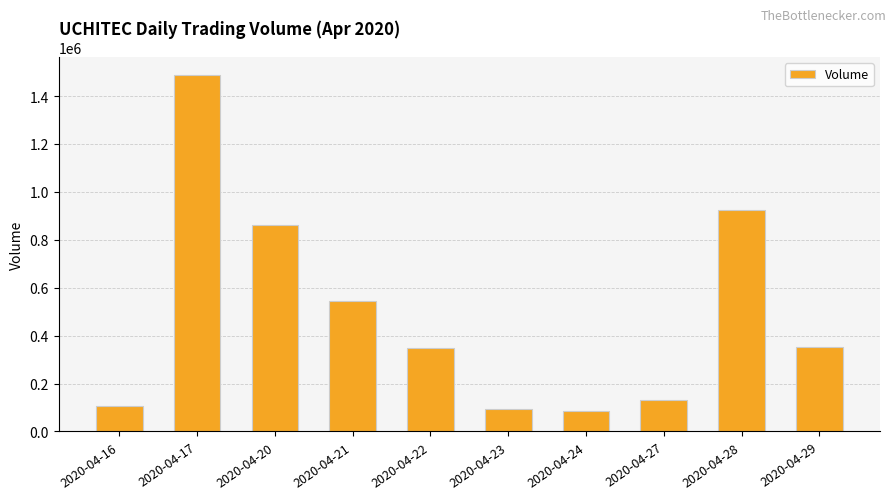

Between 2020-04-24 and 2020-04-21, which is larger?

2020-04-21